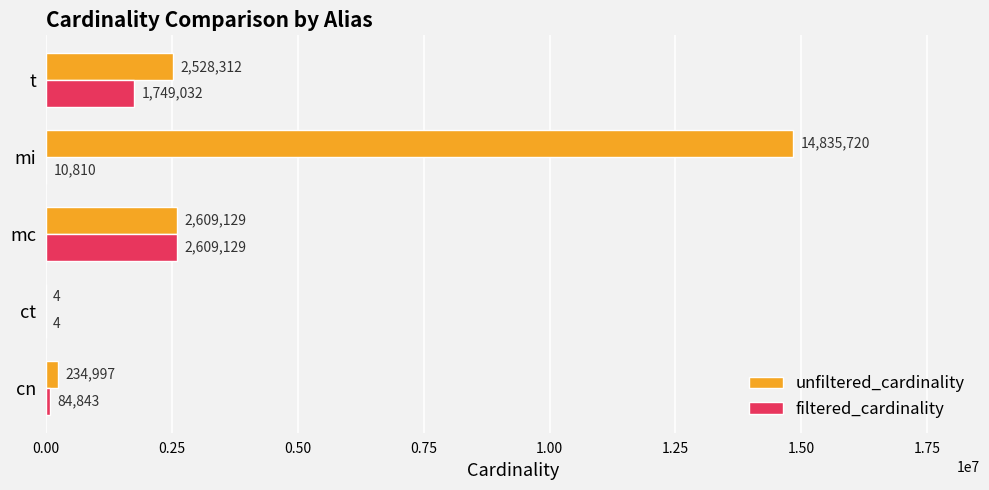

True or false: filtered_cardinality has a value of 10810 at mi.

True